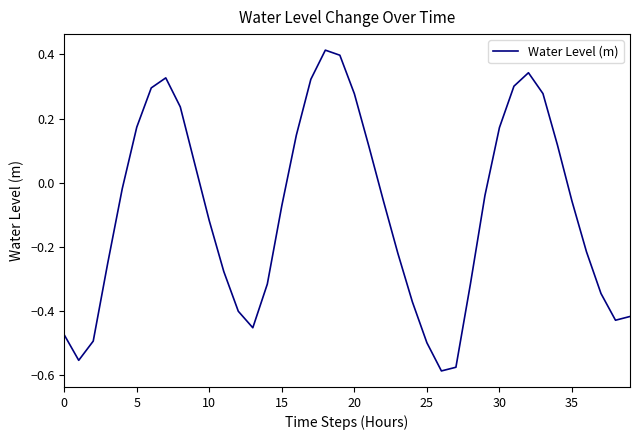

What is the difference between the maximum and minimum values?

1.0